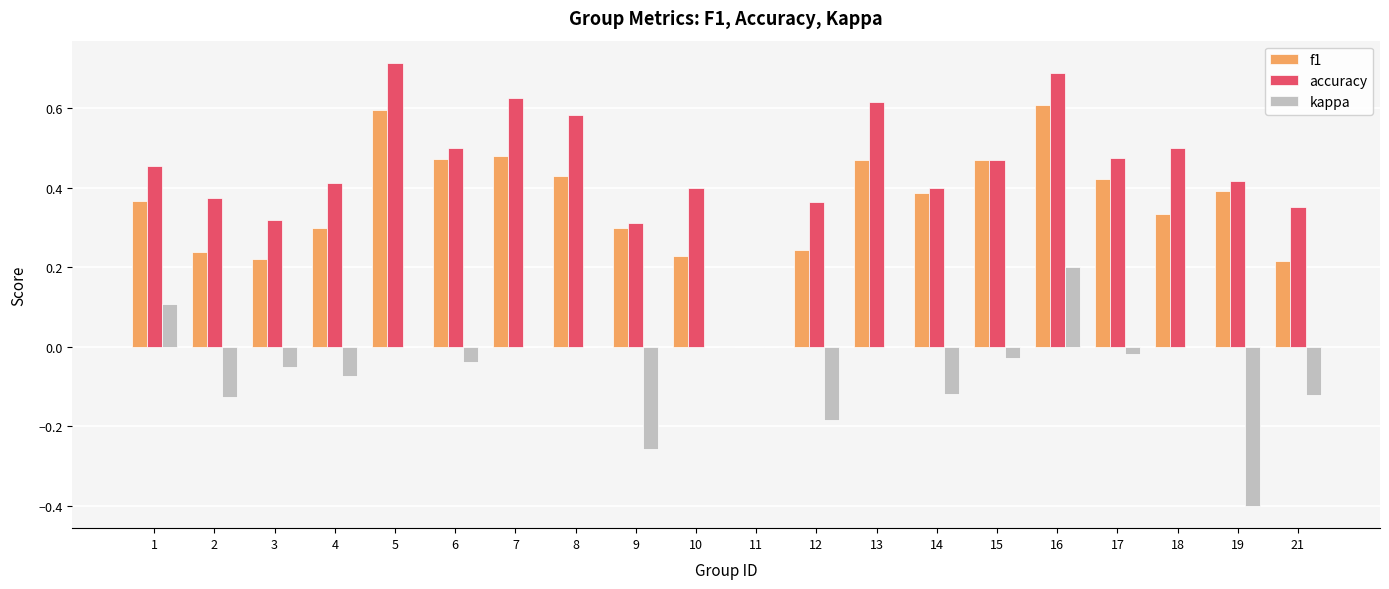

Is the value of kappa at 7 greater than the value of accuracy at 2?

No